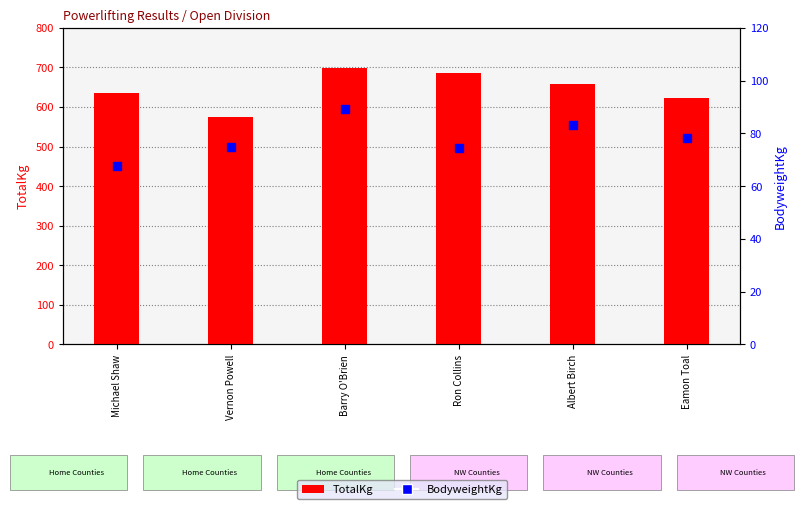

Which series has the largest total across all categories?

TotalKg